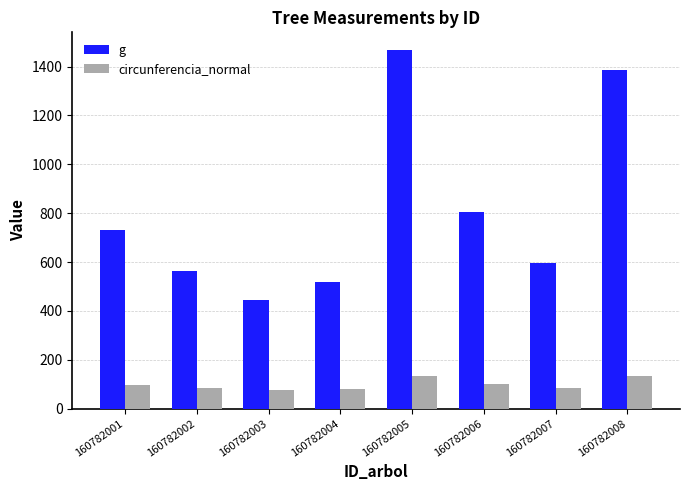

True or false: g has a value of 800.4 at 160782004.

False